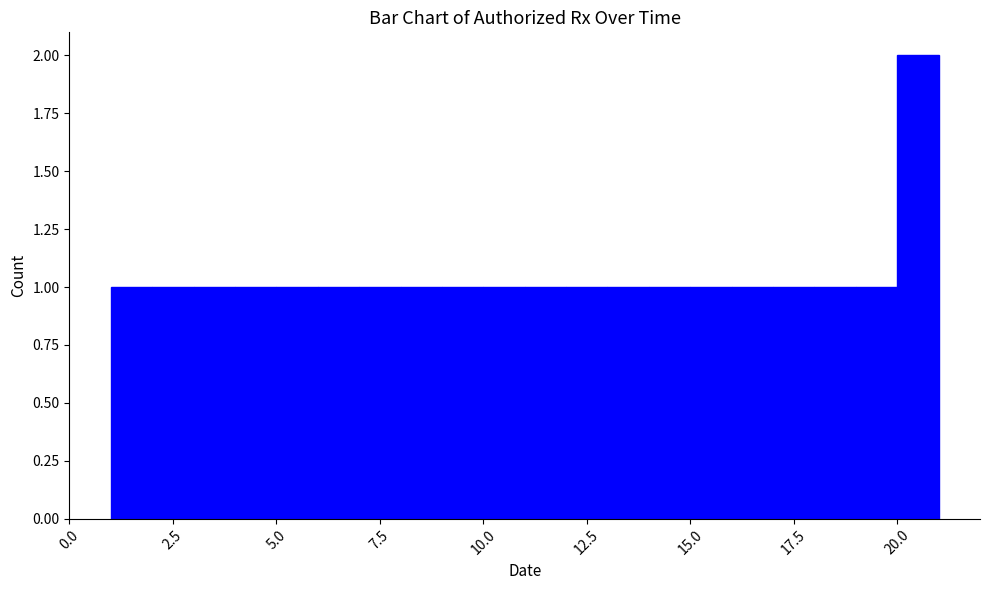

Read against the x-axis, roughly where is the centre of the tallest bar?

20.5